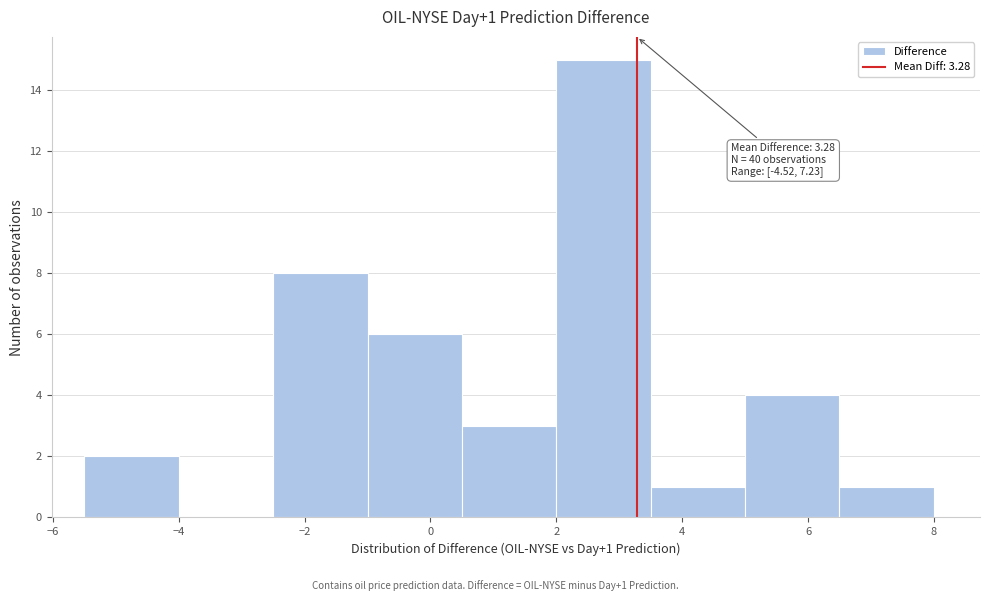

Which range on the x-axis has the tallest bar?

2.0 to 3.5